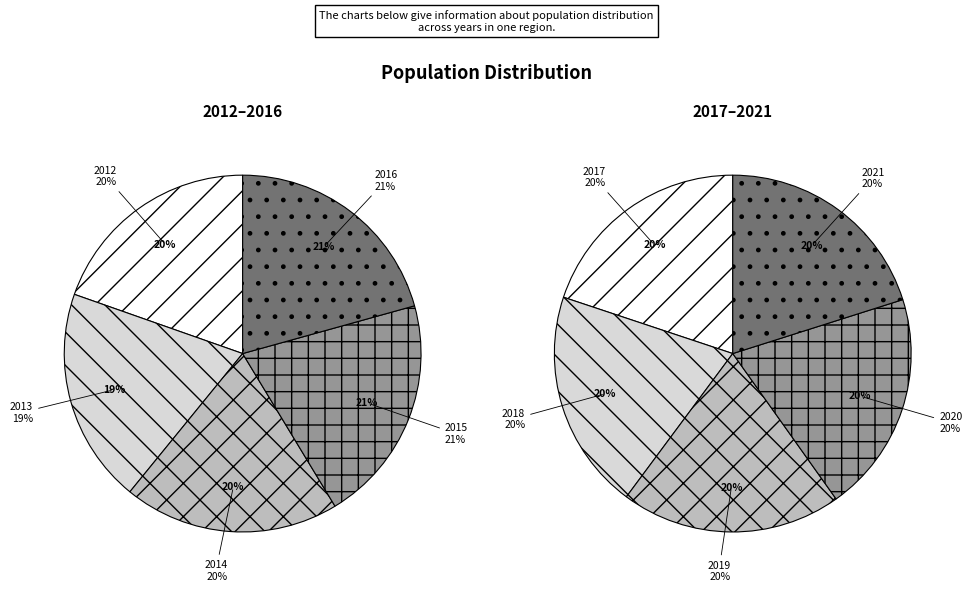

True or false: 2013 accounts for 1% of the total.

False